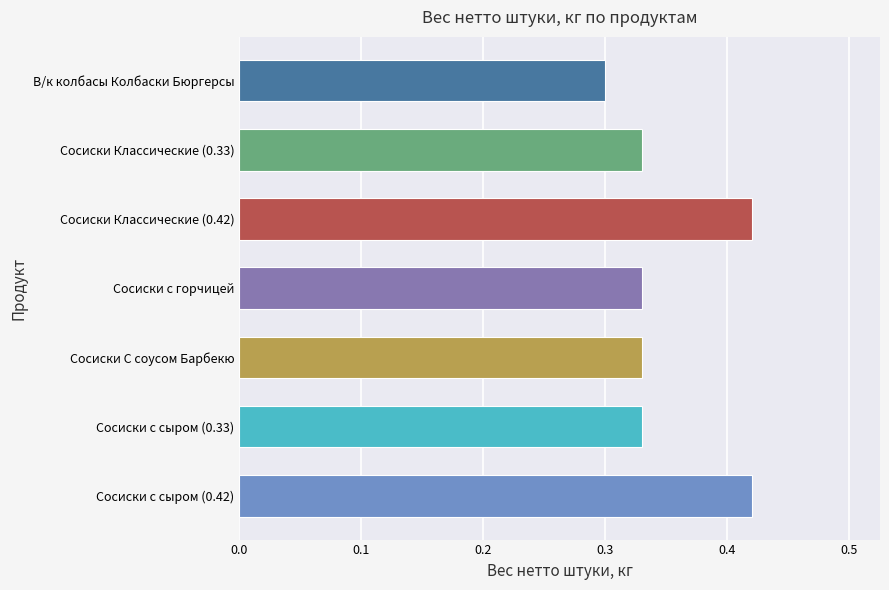

What is the average value?

0.4